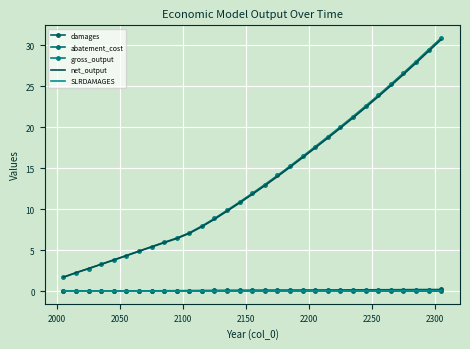

True or false: gross_output and SLRDAMAGES intersect in this chart.

False